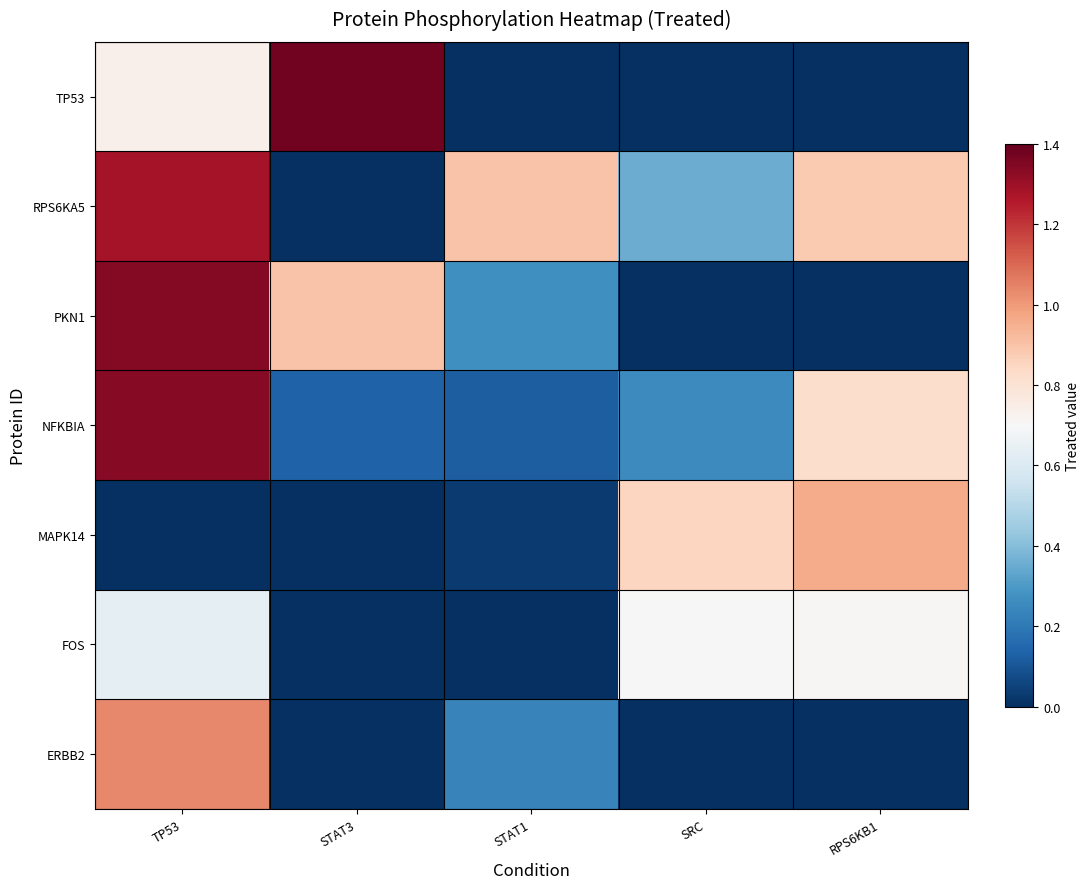

At how many categories does at least one series exceed 1?

2